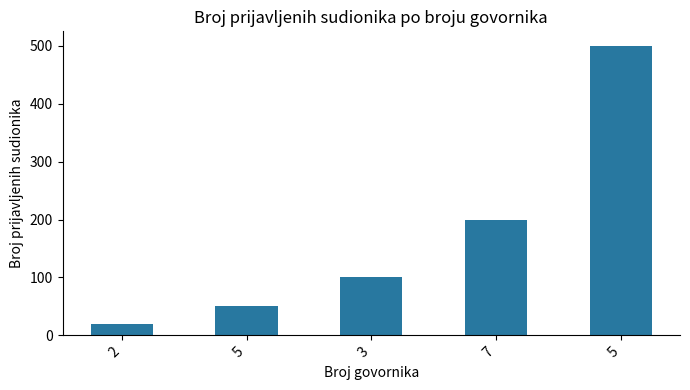

How many data points are less than 100?

2